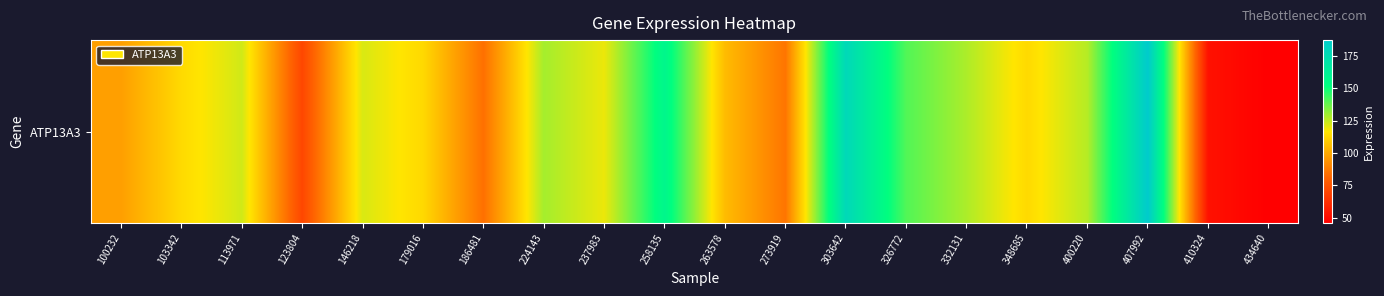

What is the sum of the values at 224143 and 434640?

174.9